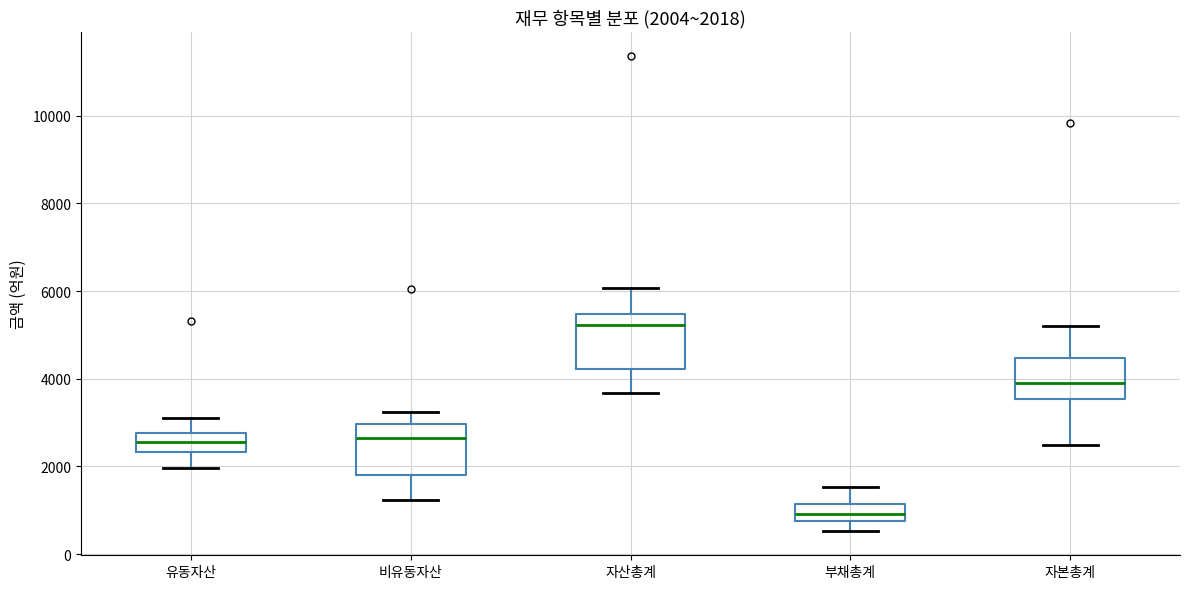

Which box has the lowest median line?

부채총계